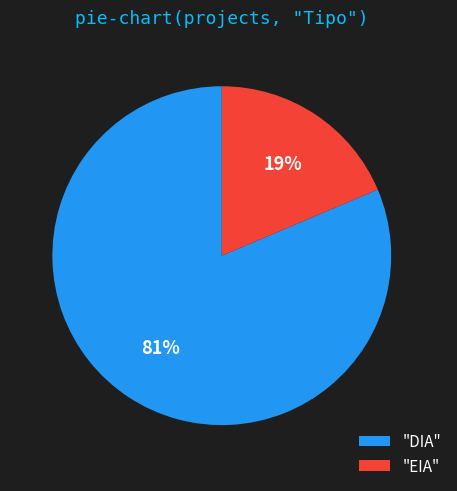

Does "DIA" represent more than half of the total?

Yes